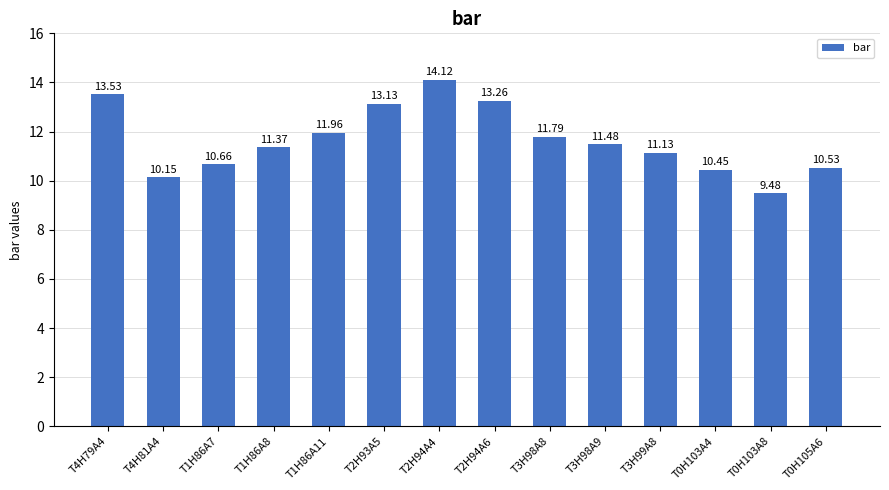

What is the minimum value shown in the chart?

9.5